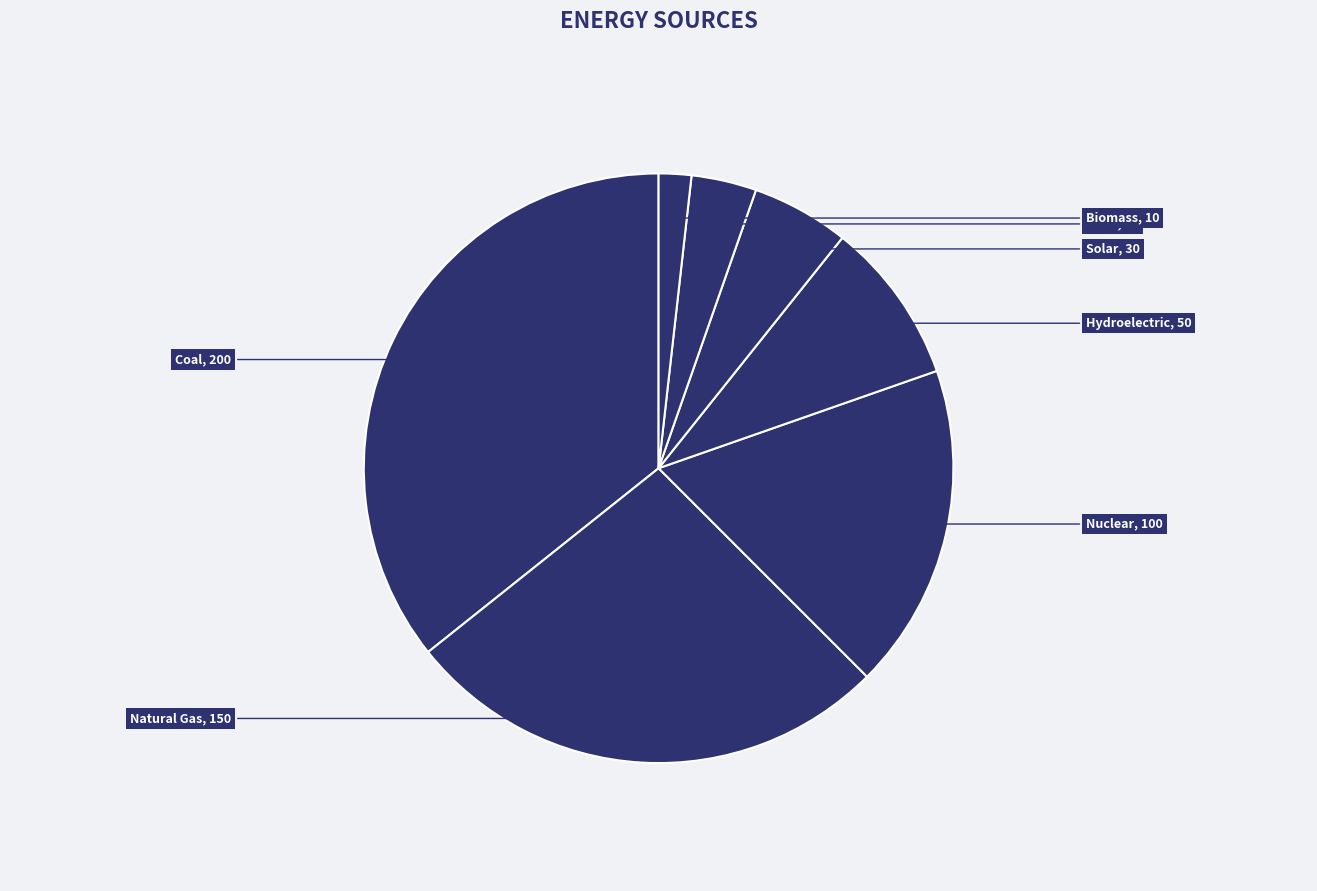

What is the total percentage of Solar and Coal?

41.1%